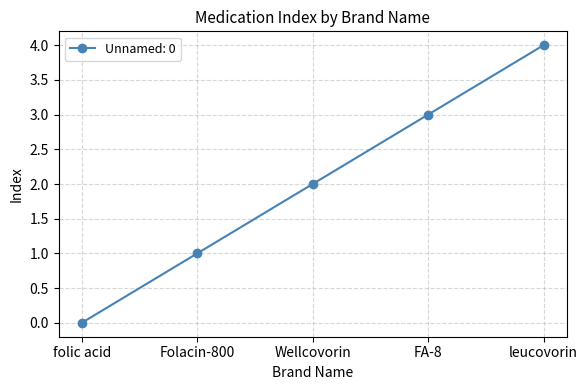

Which has a higher value, Folacin-800 or FA-8?

FA-8